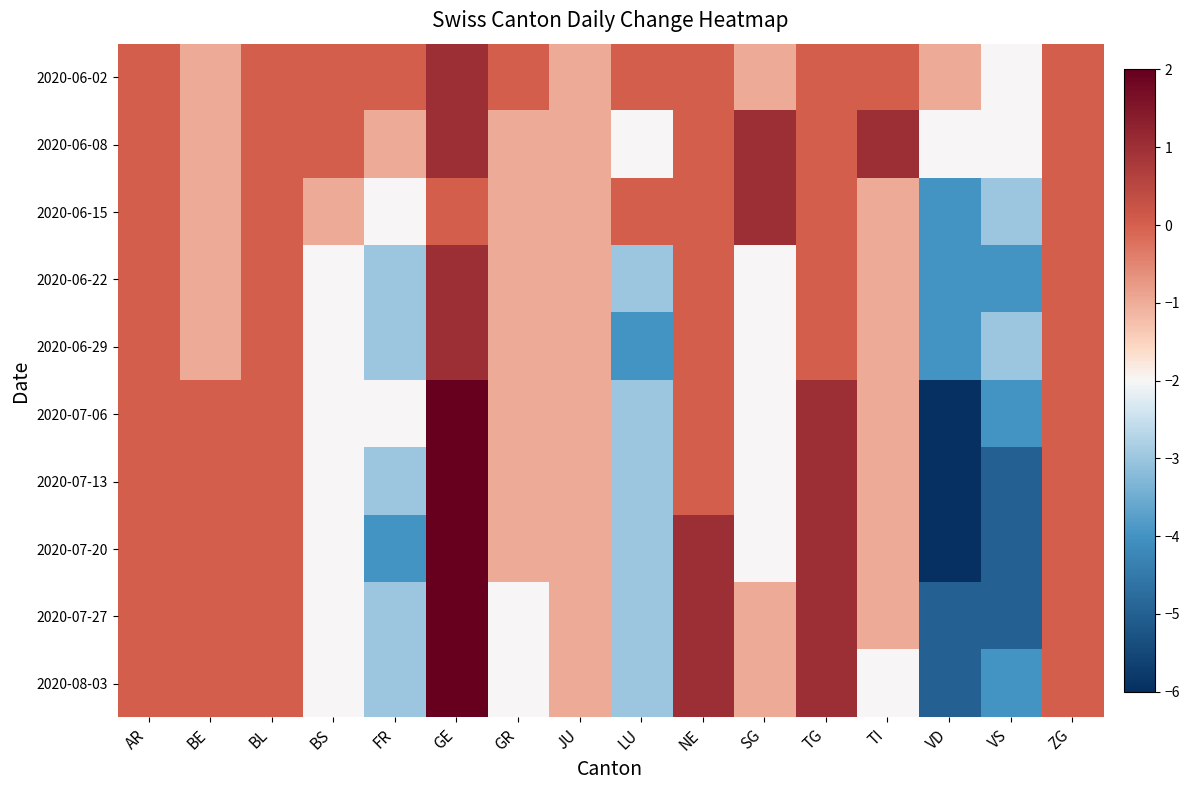

Reading left to right, transcribe all the data shown in this chart.

2020-06-02: AR=0	BE=-1	BL=0	BS=0	FR=0	GE=1	GR=0	JU=-1	LU=0	NE=0	SG=-1	TG=0	TI=0	VD=-1	VS=-2	ZG=0
2020-06-08: AR=0	BE=-1	BL=0	BS=0	FR=-1	GE=1	GR=-1	JU=-1	LU=-2	NE=0	SG=1	TG=0	TI=1	VD=-2	VS=-2	ZG=0
2020-06-15: AR=0	BE=-1	BL=0	BS=-1	FR=-2	GE=0	GR=-1	JU=-1	LU=0	NE=0	SG=1	TG=0	TI=-1	VD=-4	VS=-3	ZG=0
2020-06-22: AR=0	BE=-1	BL=0	BS=-2	FR=-3	GE=1	GR=-1	JU=-1	LU=-3	NE=0	SG=-2	TG=0	TI=-1	VD=-4	VS=-4	ZG=0
2020-06-29: AR=0	BE=-1	BL=0	BS=-2	FR=-3	GE=1	GR=-1	JU=-1	LU=-4	NE=0	SG=-2	TG=0	TI=-1	VD=-4	VS=-3	ZG=0
2020-07-06: AR=0	BE=0	BL=0	BS=-2	FR=-2	GE=2	GR=-1	JU=-1	LU=-3	NE=0	SG=-2	TG=1	TI=-1	VD=-6	VS=-4	ZG=0
2020-07-13: AR=0	BE=0	BL=0	BS=-2	FR=-3	GE=2	GR=-1	JU=-1	LU=-3	NE=0	SG=-2	TG=1	TI=-1	VD=-6	VS=-5	ZG=0
2020-07-20: AR=0	BE=0	BL=0	BS=-2	FR=-4	GE=2	GR=-1	JU=-1	LU=-3	NE=1	SG=-2	TG=1	TI=-1	VD=-6	VS=-5	ZG=0
2020-07-27: AR=0	BE=0	BL=0	BS=-2	FR=-3	GE=2	GR=-2	JU=-1	LU=-3	NE=1	SG=-1	TG=1	TI=-1	VD=-5	VS=-5	ZG=0
2020-08-03: AR=0	BE=0	BL=0	BS=-2	FR=-3	GE=2	GR=-2	JU=-1	LU=-3	NE=1	SG=-1	TG=1	TI=-2	VD=-5	VS=-4	ZG=0